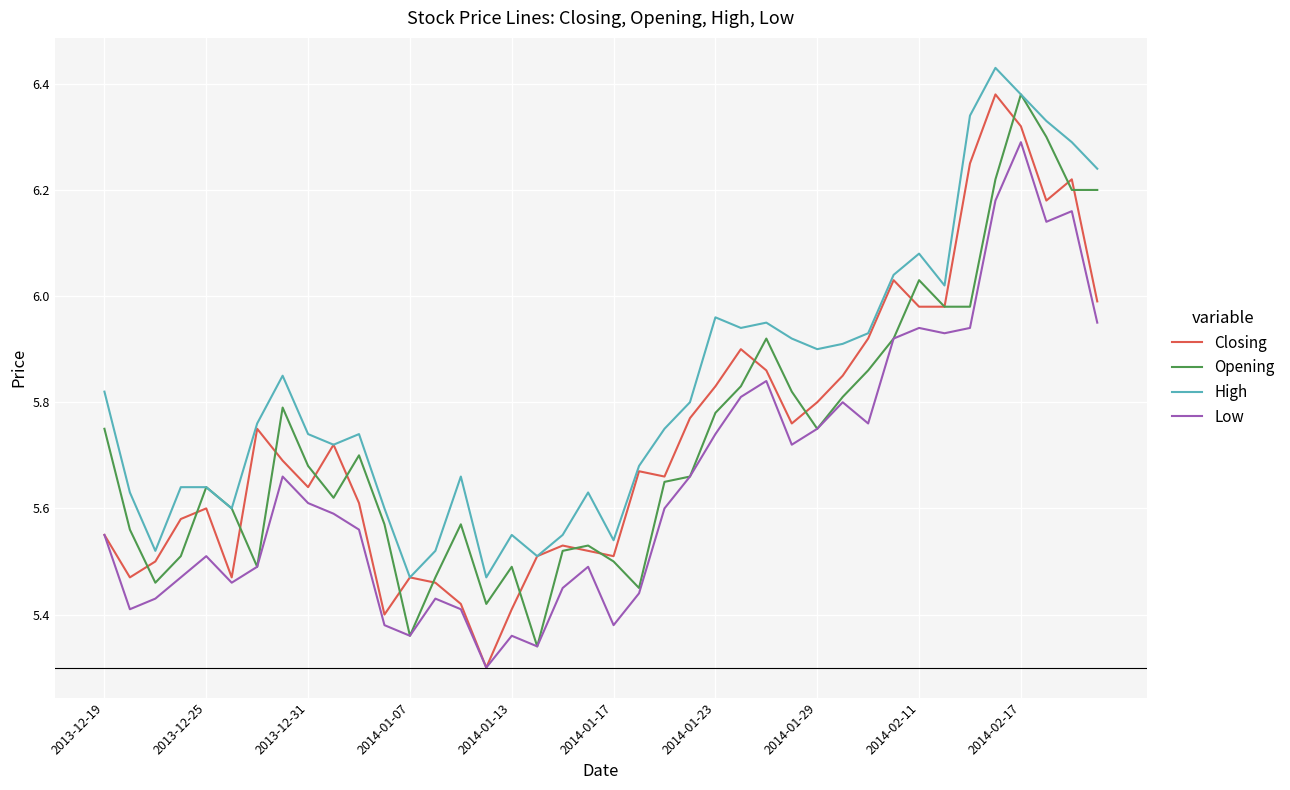

Which series has the largest total across all categories?

High